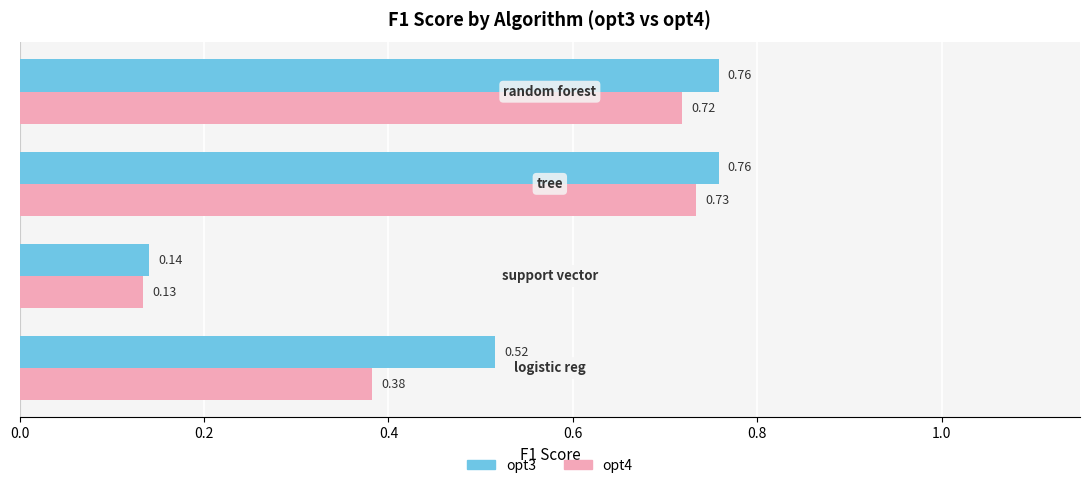

Rank the series by their average value, from lowest to highest.

opt4, opt3